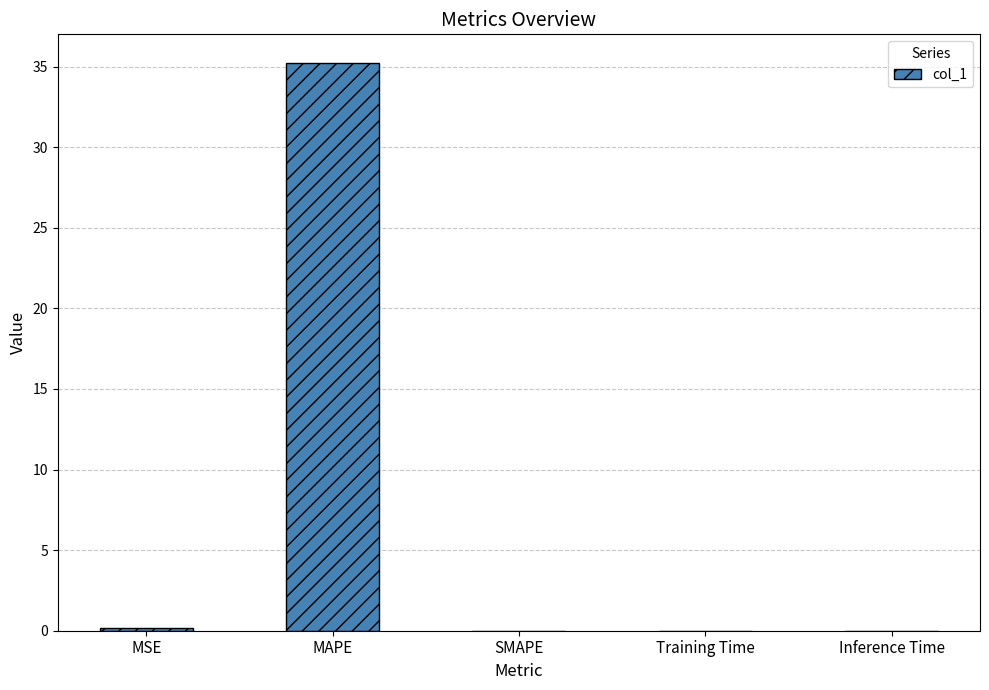

What is the average value?

7.1